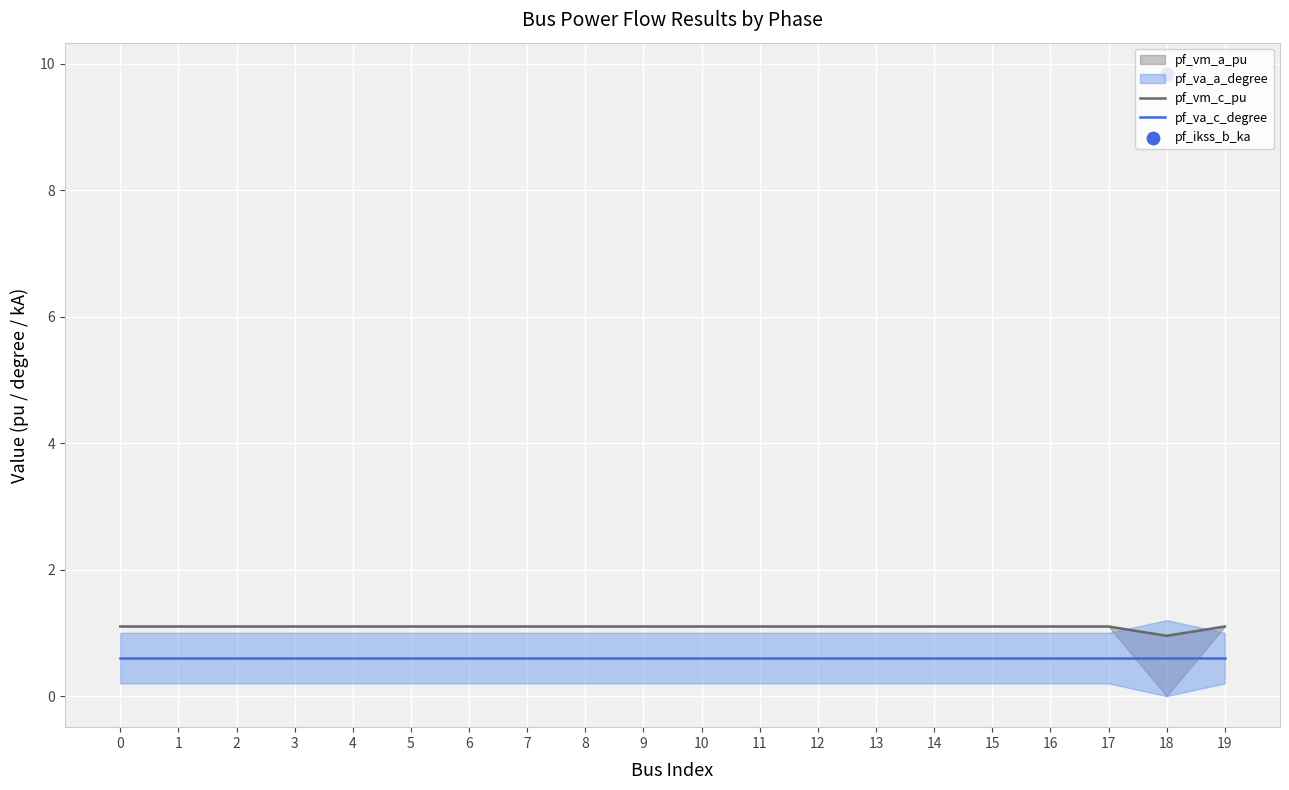

Which series contains the lowest Y value?

pf_va_c_degree